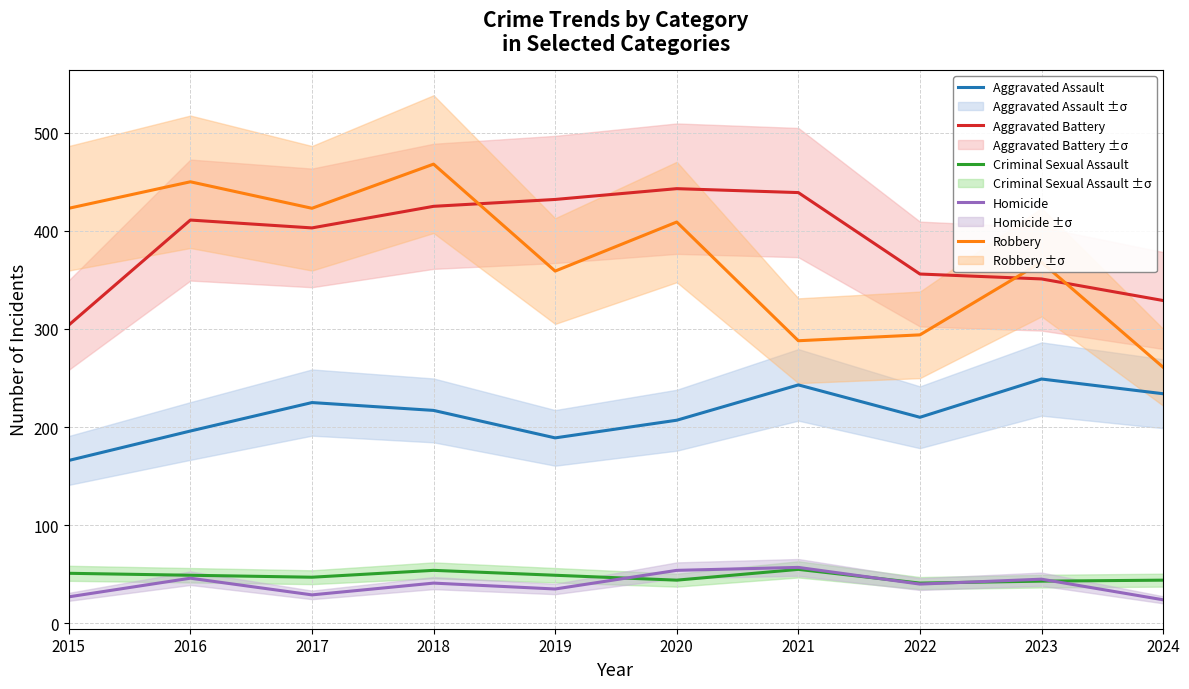

Does the chart have visible grid lines?

Yes